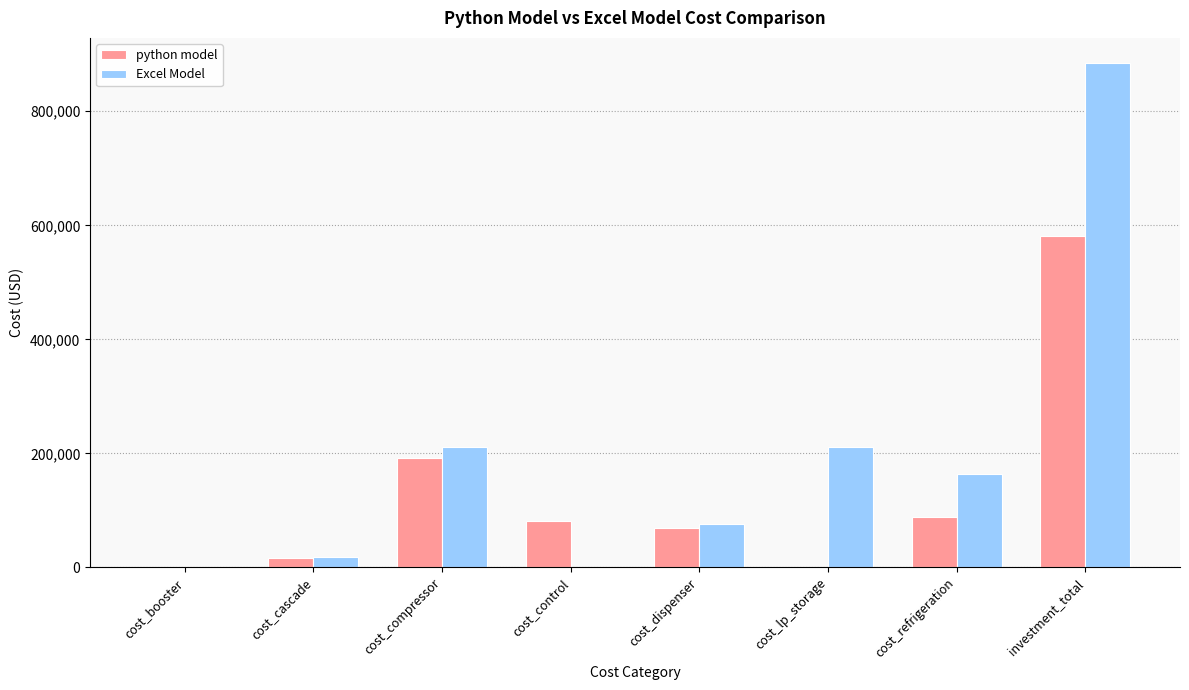

True or false: Excel Model has a value of 884525.0 at investment_total.

True